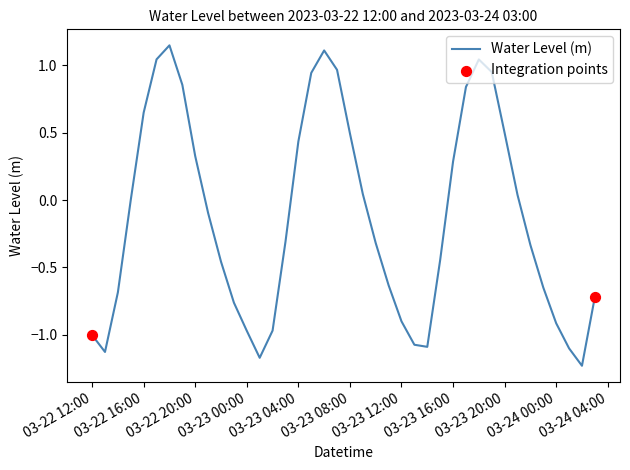

How many lines are shown in the chart?

1